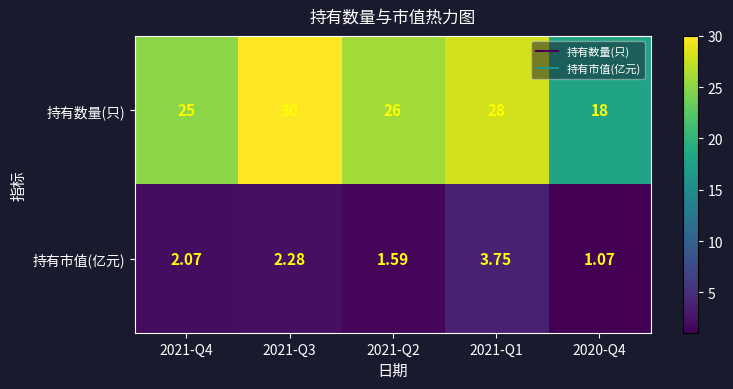

List the series in order of their peak value, highest first.

持有数量(只), 持有市值(亿元)